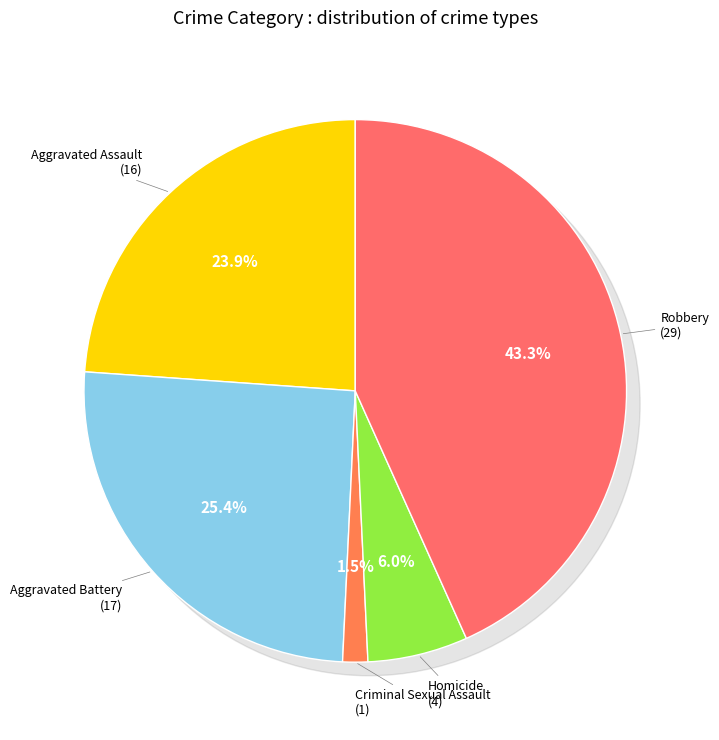

What percentage do Aggravated Battery and Criminal Sexual Assault together represent?

26.9%